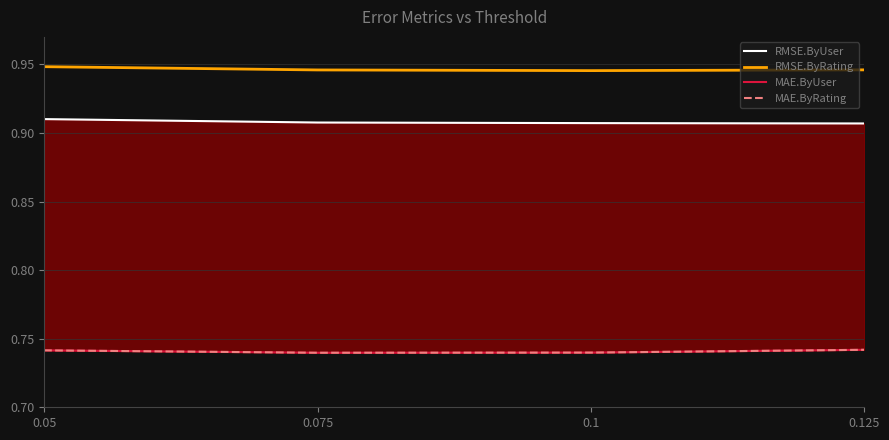

Which series has the largest range (max minus min)?

RMSE.ByUser